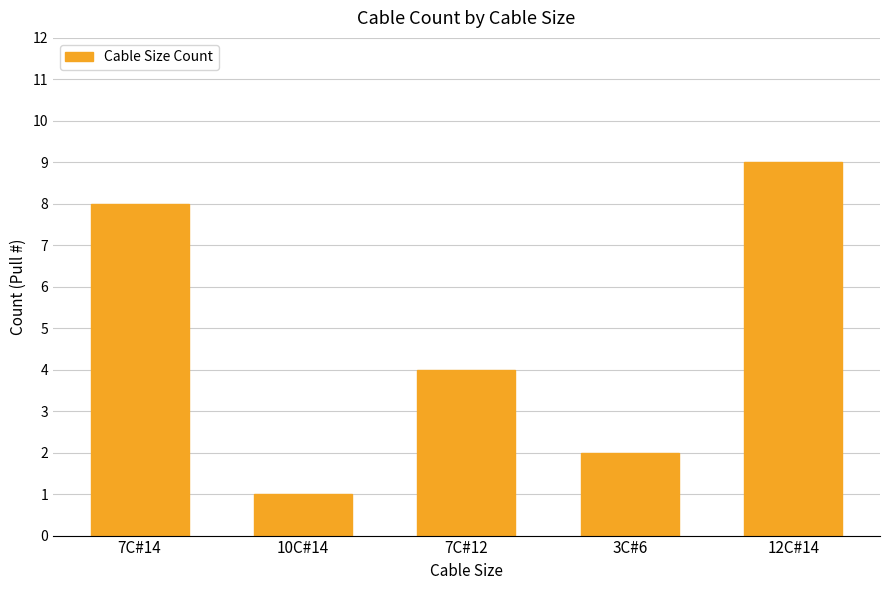

True or false: the data shows 4 at 3C#6.

False